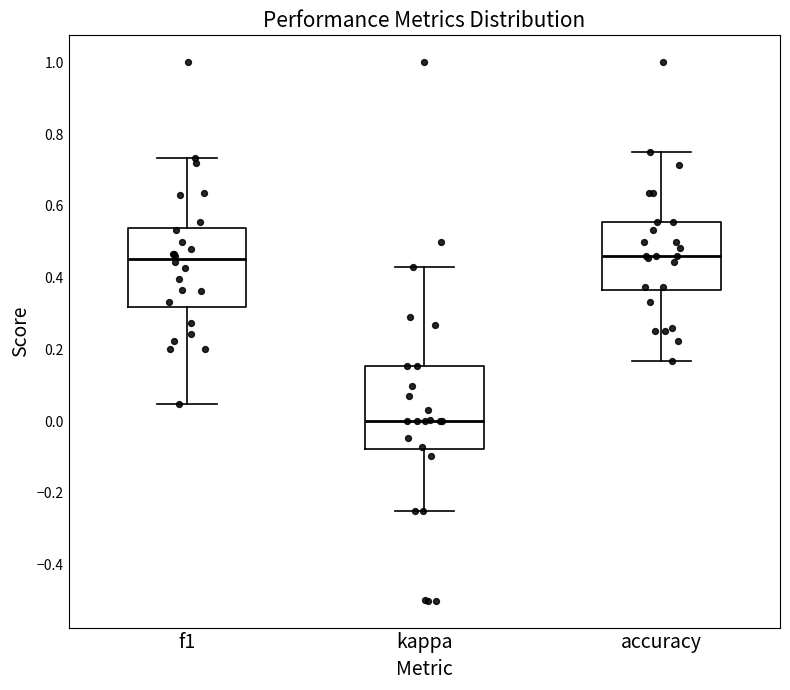

Reading left to right, read every box against the y-axis: the position of its median line, the range the box covers, and the ends of its whiskers. The values are not printed on the chart, so give them approximately, as read against the axis.

f1: median 0.46, box 0.32 to 0.54, whiskers 0.04 to 0.74
kappa: median 0.00, box -0.08 to 0.16, whiskers -0.24 to 0.42
accuracy: median 0.46, box 0.36 to 0.56, whiskers 0.16 to 0.76